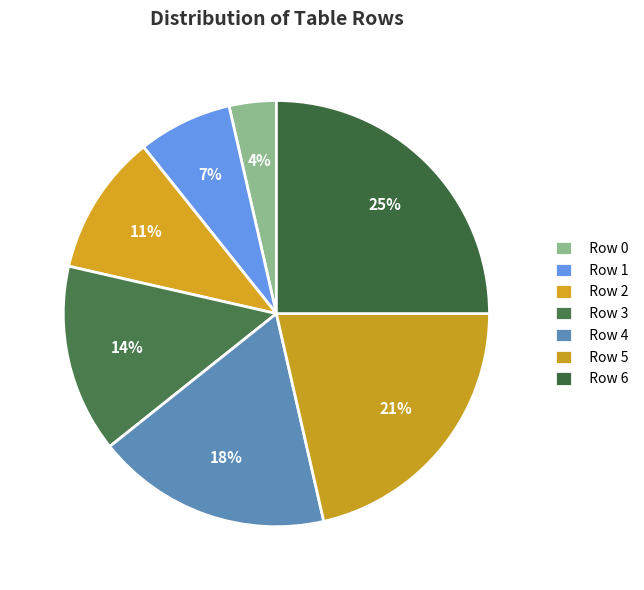

The Row 5 slice represents 36% of the pie. True or false?

False